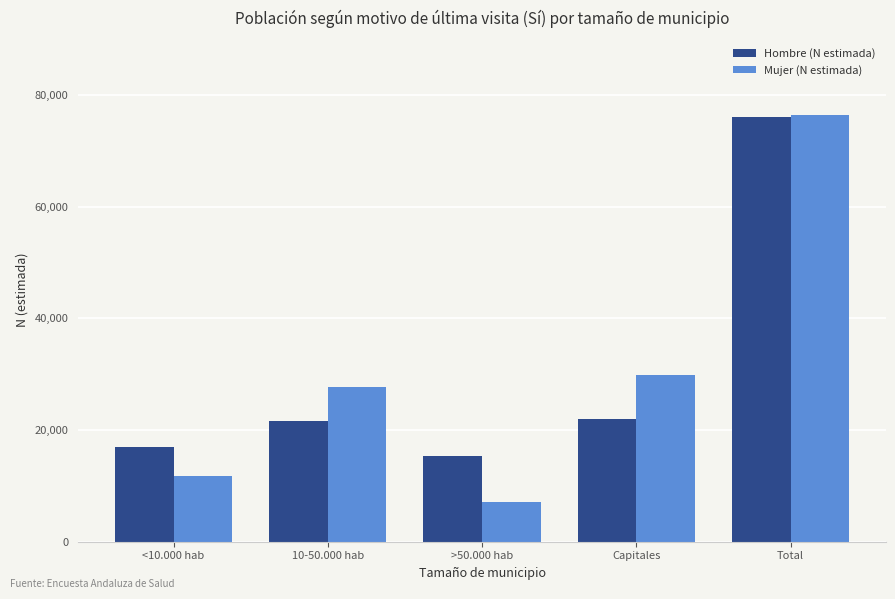

What is the total value across all series at >50.000 hab?

22577